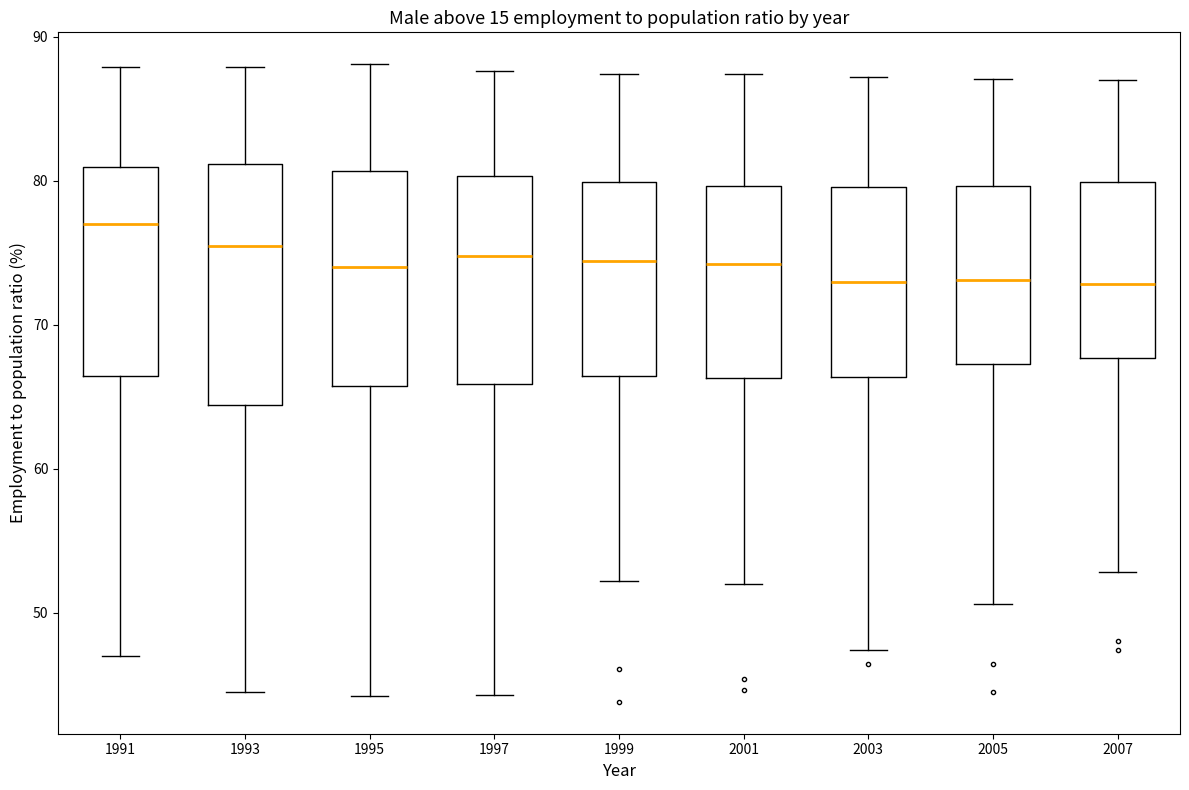

Reading left to right, transcribe this box plot: for each box, give where its median line is, the range the box spans, and where its two whiskers end, as read against the y-axis. The values are not printed on the chart, so give them approximately, as read against the axis.

1991: median 77, box 66 to 81, whiskers 47 to 88
1993: median 76, box 64 to 81, whiskers 45 to 88
1995: median 74, box 66 to 81, whiskers 44 to 88
1997: median 75, box 66 to 80, whiskers 44 to 88
1999: median 74, box 66 to 80, whiskers 52 to 87
2001: median 74, box 66 to 80, whiskers 52 to 87
2003: median 73, box 66 to 80, whiskers 47 to 87
2005: median 73, box 67 to 80, whiskers 51 to 87
2007: median 73, box 68 to 80, whiskers 53 to 87